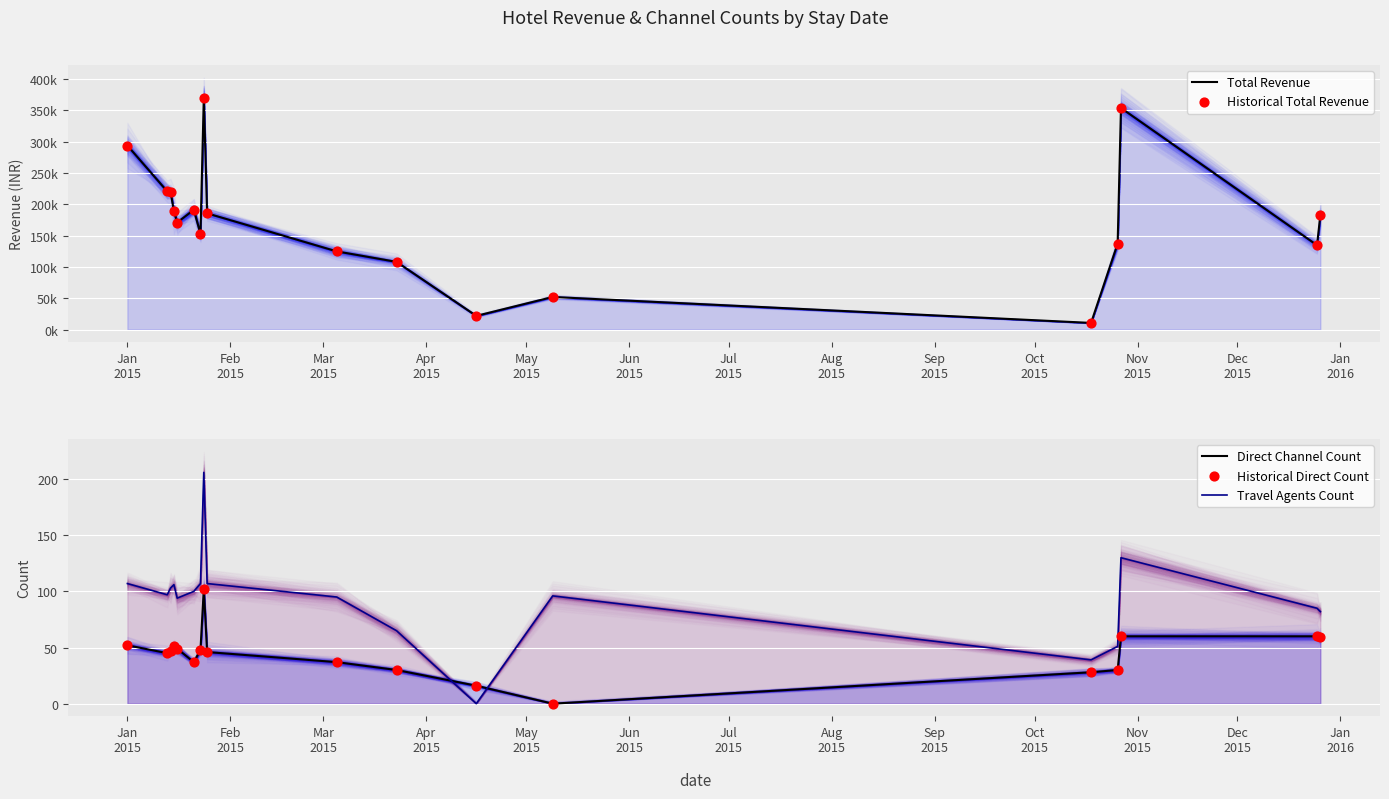

What is the total value across all series at Jan
2015?

587473.6